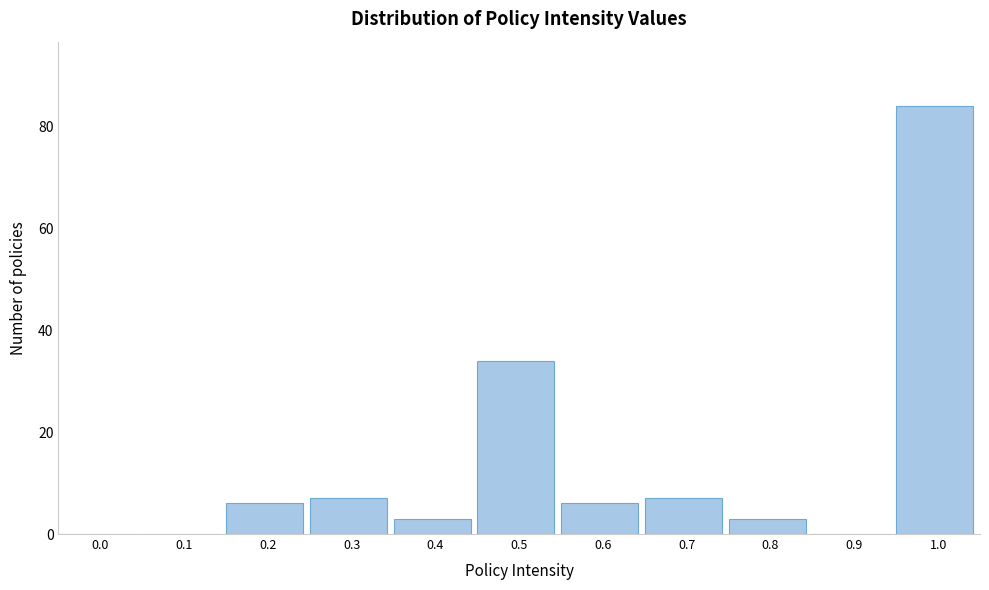

Reading left to right, what are all the values shown in this chart?

0.0=0	0.1=0	0.2=6	0.3=7	0.4=3	0.5=34	0.6=6	0.7=7	0.8=3	0.9=0	1.0=84